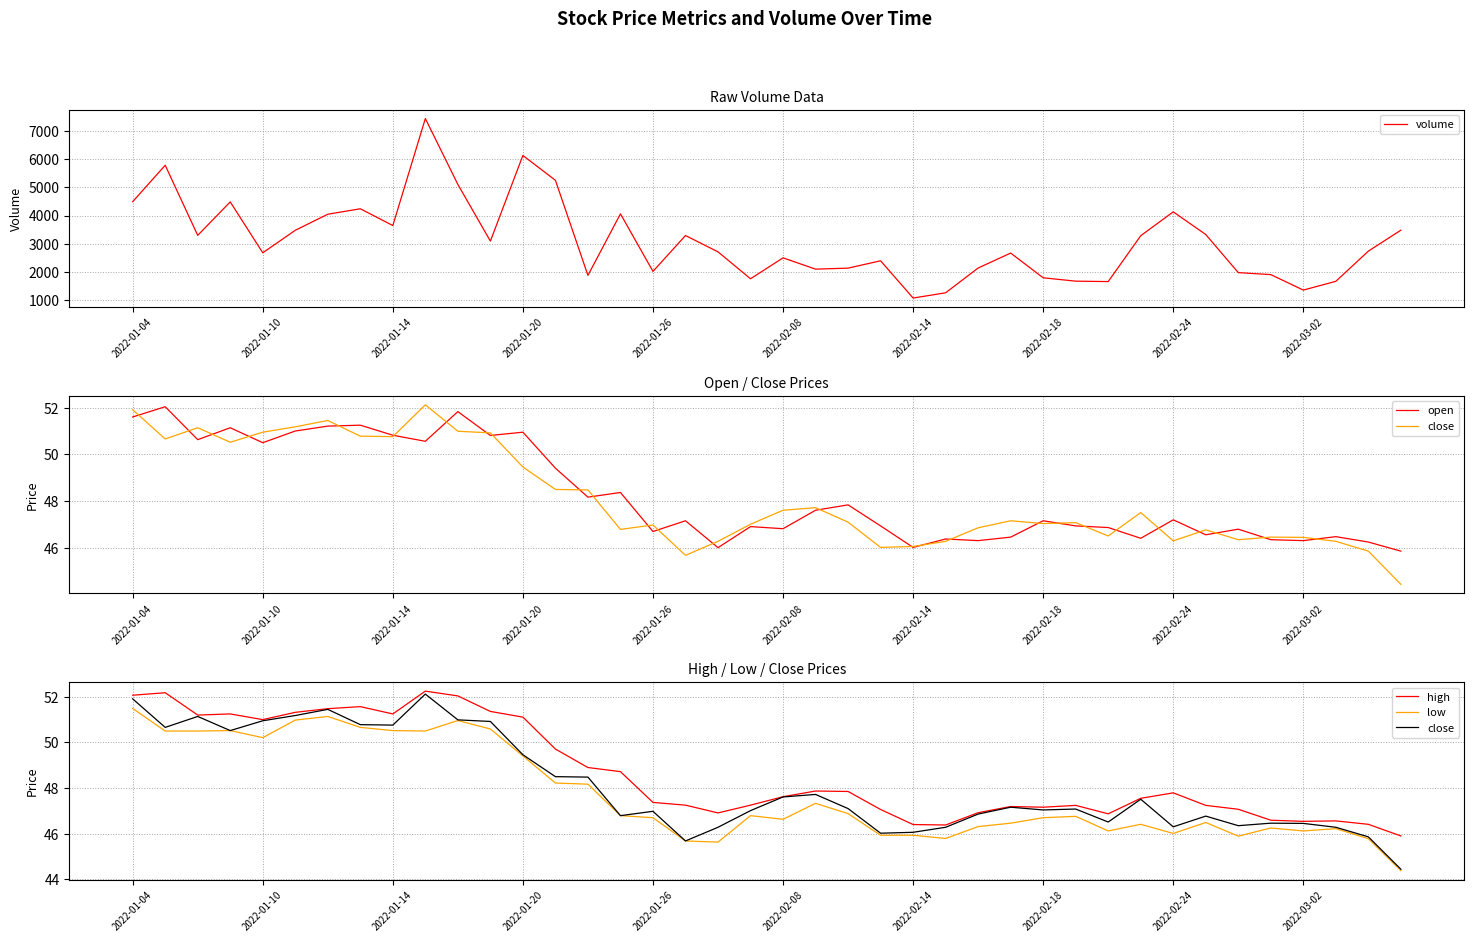

How many values in the low series are below 46?

8